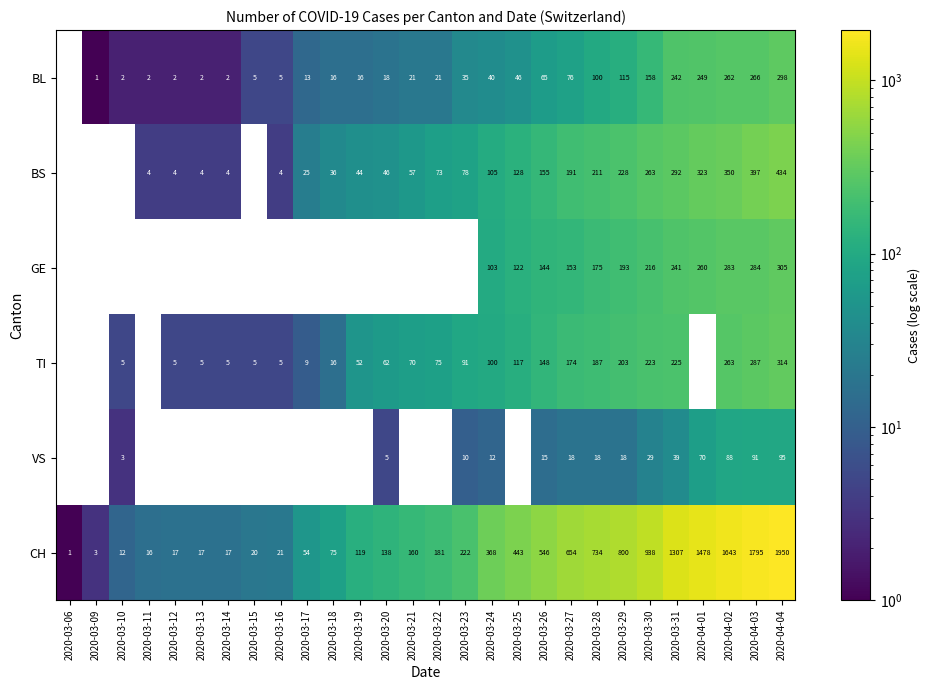

Between 2020-03-18 and 2020-03-25, which is larger?

2020-03-25